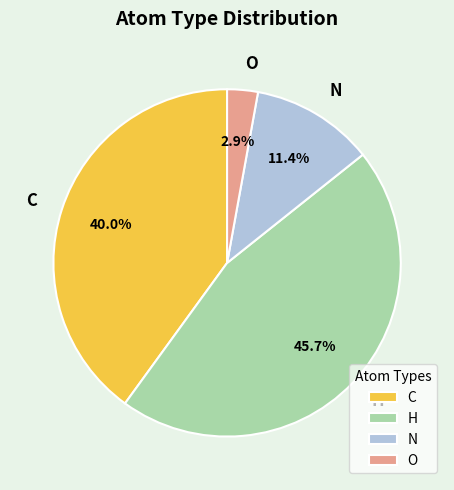

Is the sum of N and C greater than half?

Yes